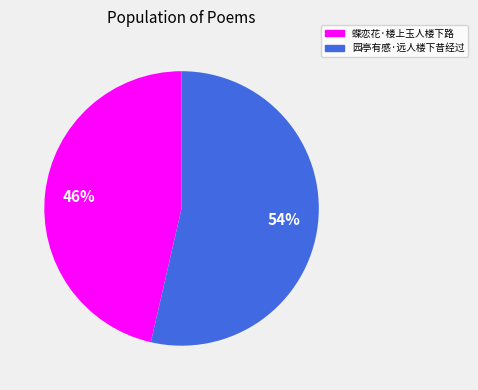

Which slice is the smallest?

蝶恋花·楼上玉人楼下路